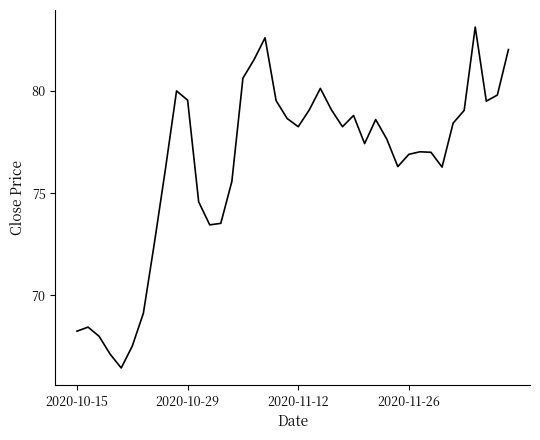

What is the greatest value displayed?

83.1